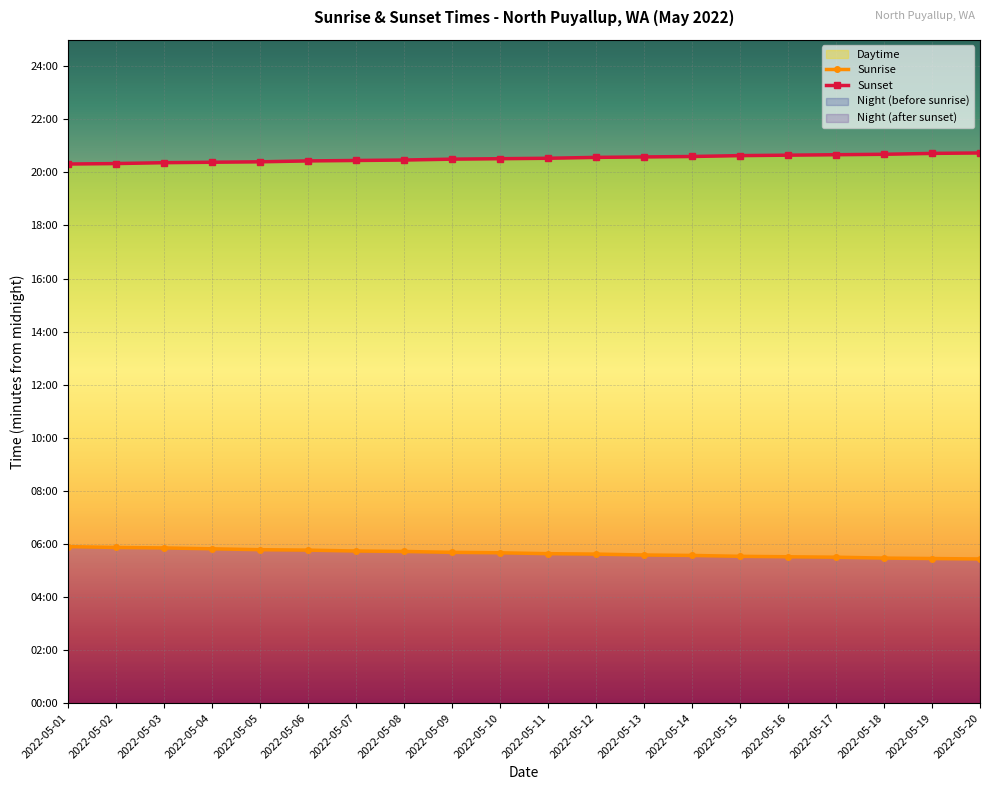

What is the difference between the Sunrise values at 2022-05-04 and 2022-05-08?

6